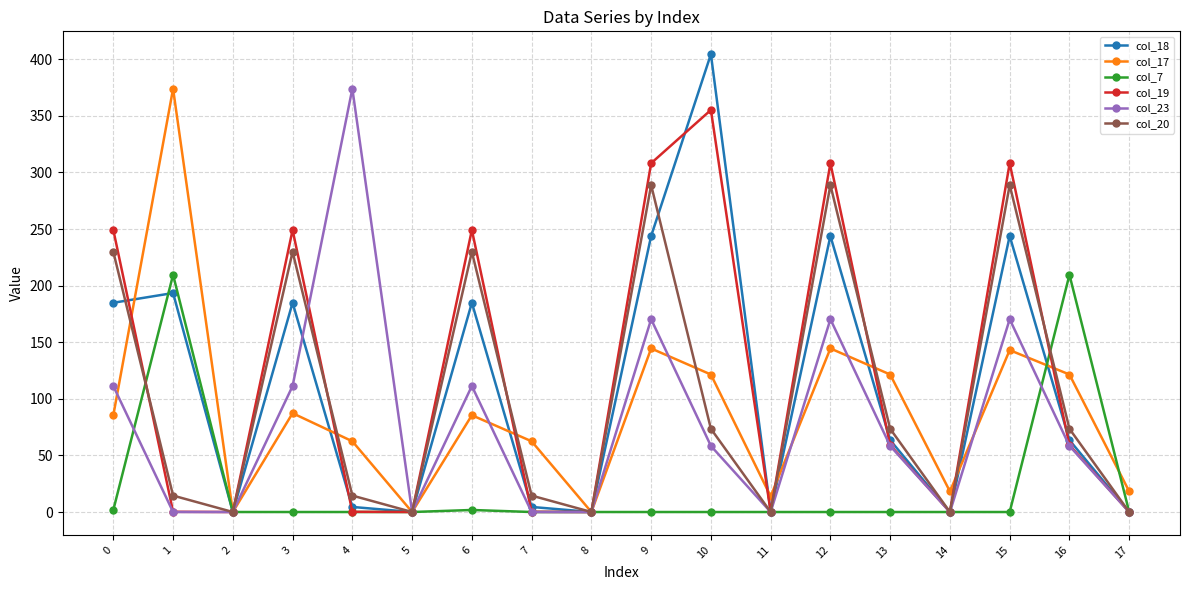

Which series has the largest total across all categories?

col_19